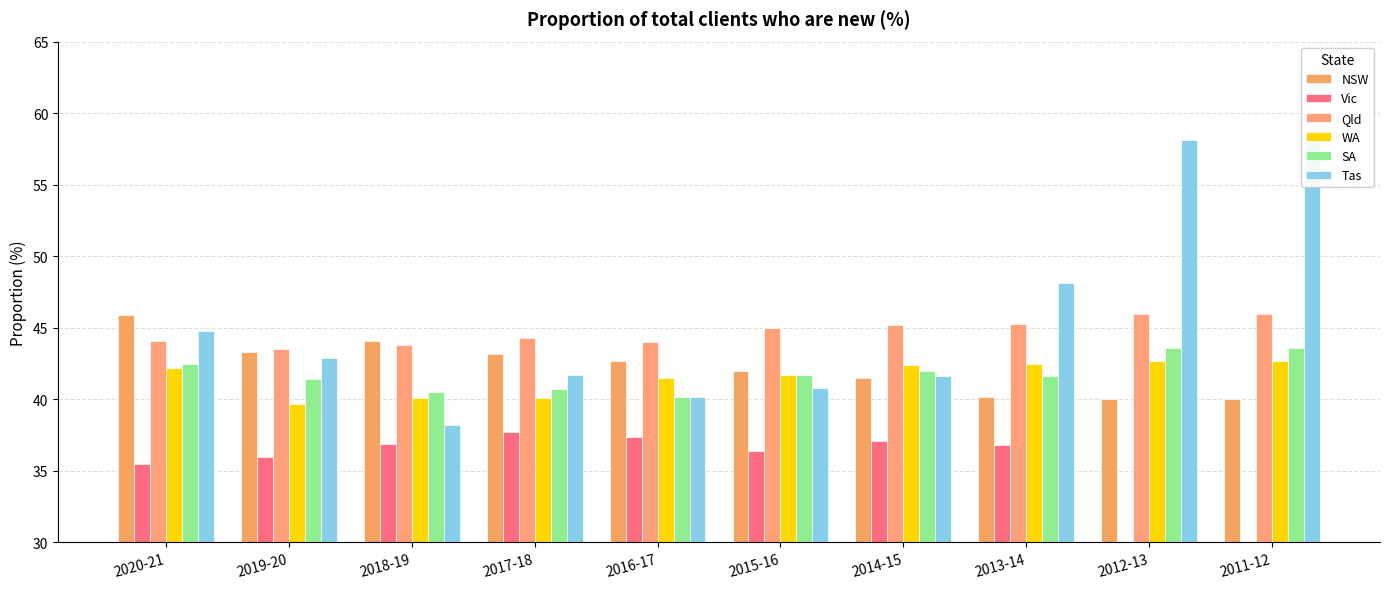

At which label does Vic reach its peak?

2017-18